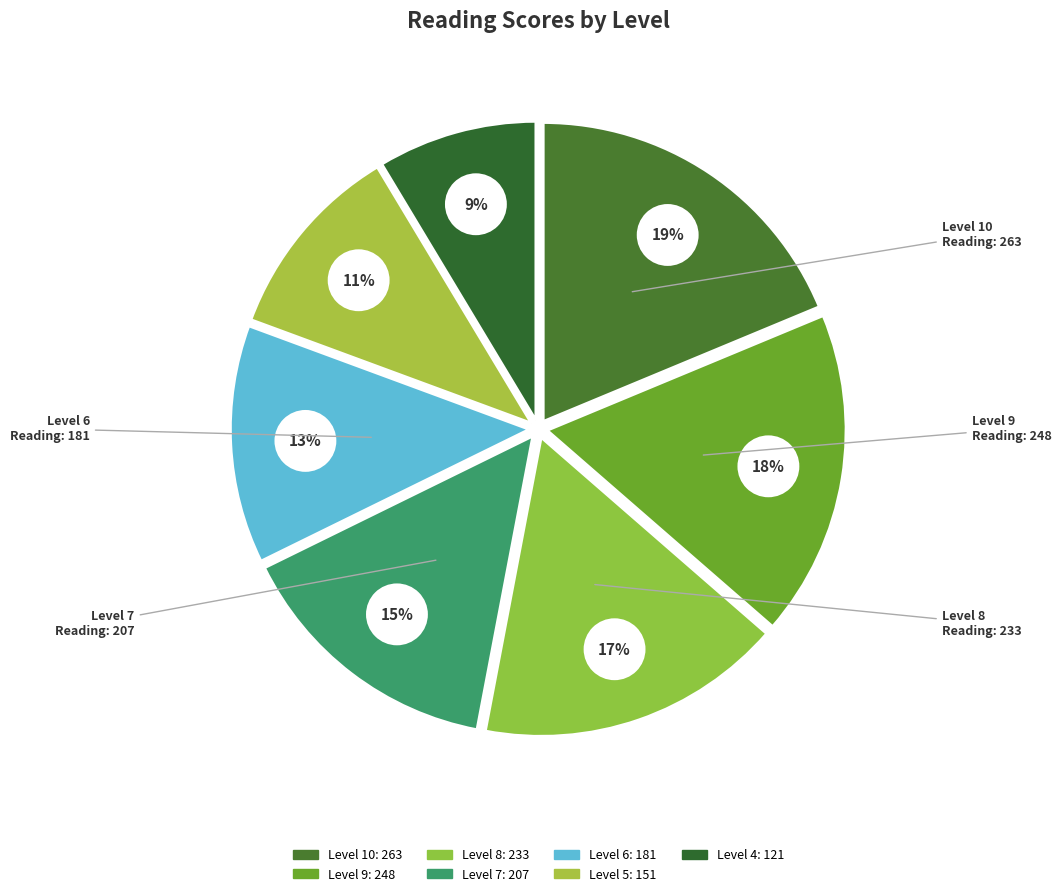

Count the number of slices in the pie.

7